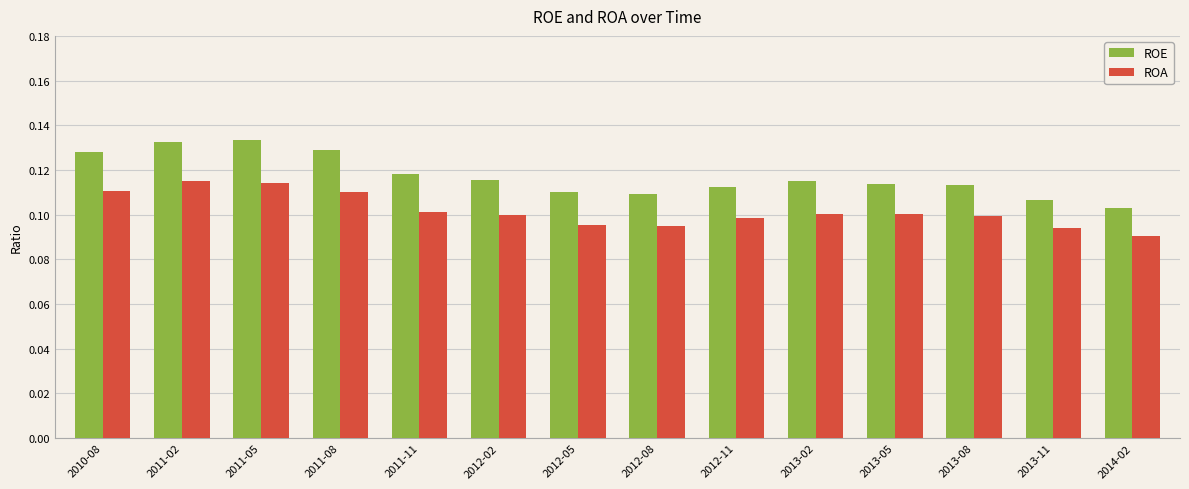

Count the ROE values in the range 0 to 1.

14